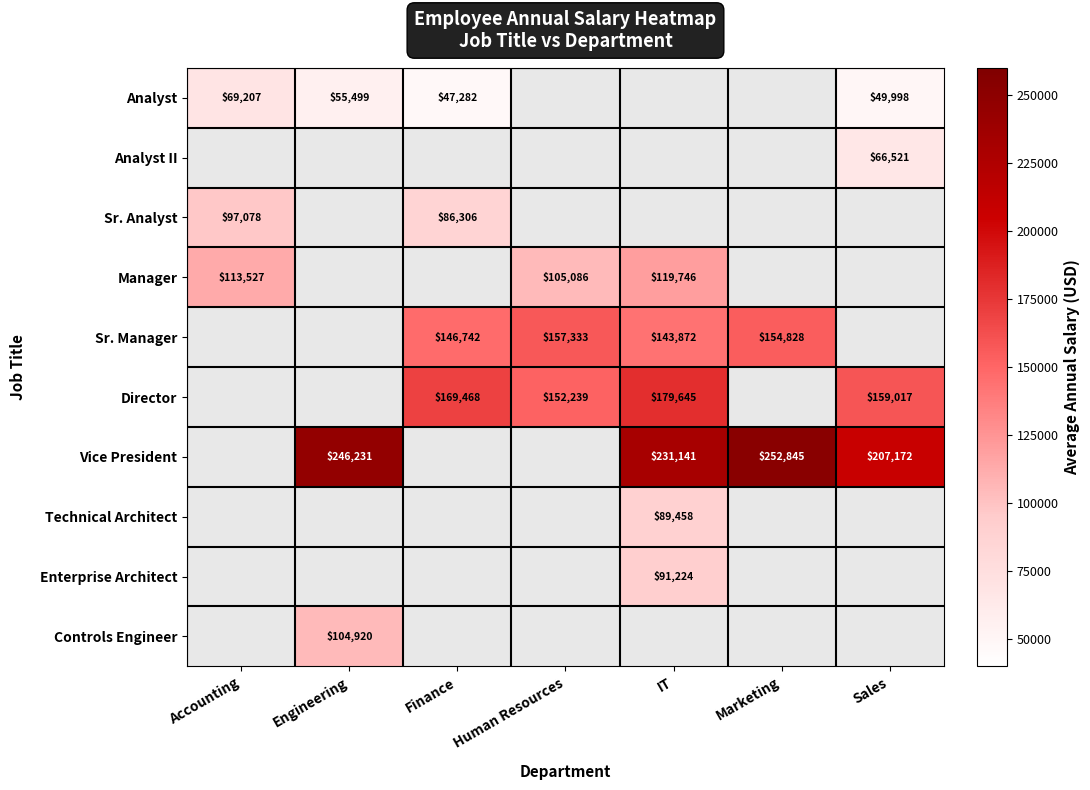

True or false: Sr. Manager has a value of 157333 at Human Resources.

True